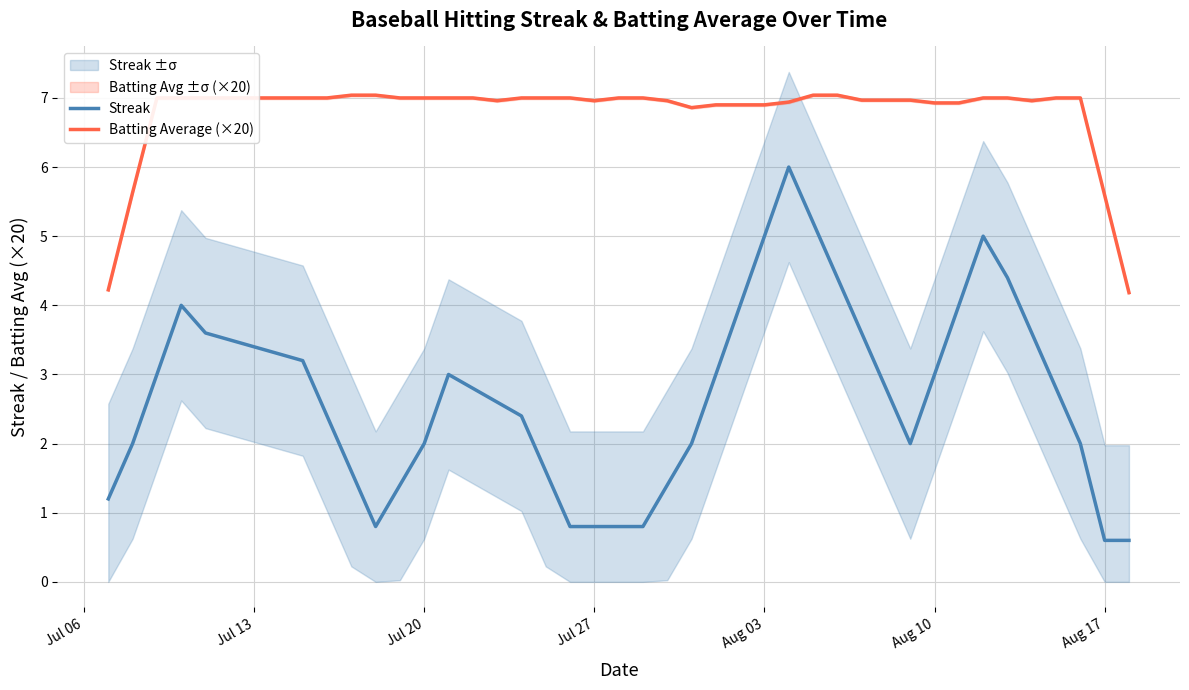

True or false: Streak and Batting Average (×20) cross at least once.

False